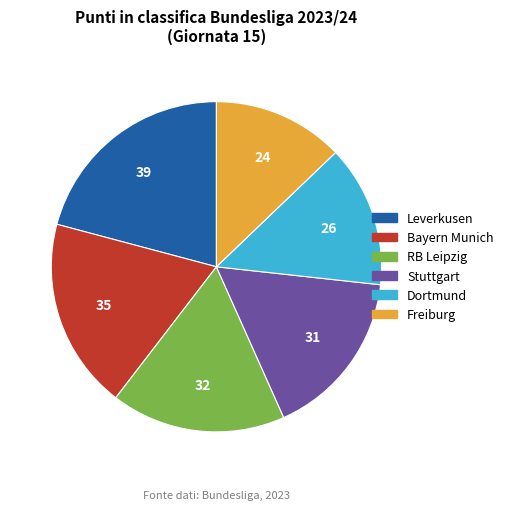

How many segments does this pie chart have?

6